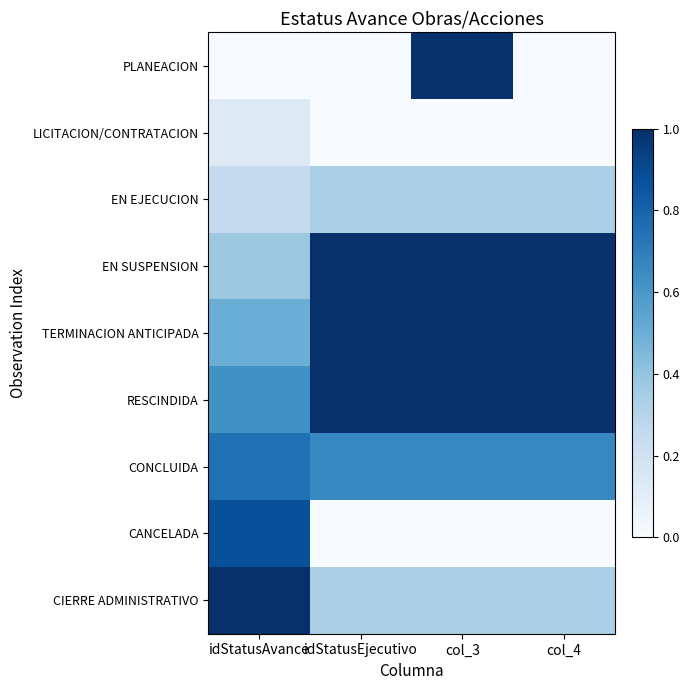

Rank the series by their maximum value, from lowest to highest.

LICITACION/CONTRATACION, EN EJECUCION, CONCLUIDA, CANCELADA, PLANEACION, EN SUSPENSION, TERMINACION ANTICIPADA, RESCINDIDA, CIERRE ADMINISTRATIVO